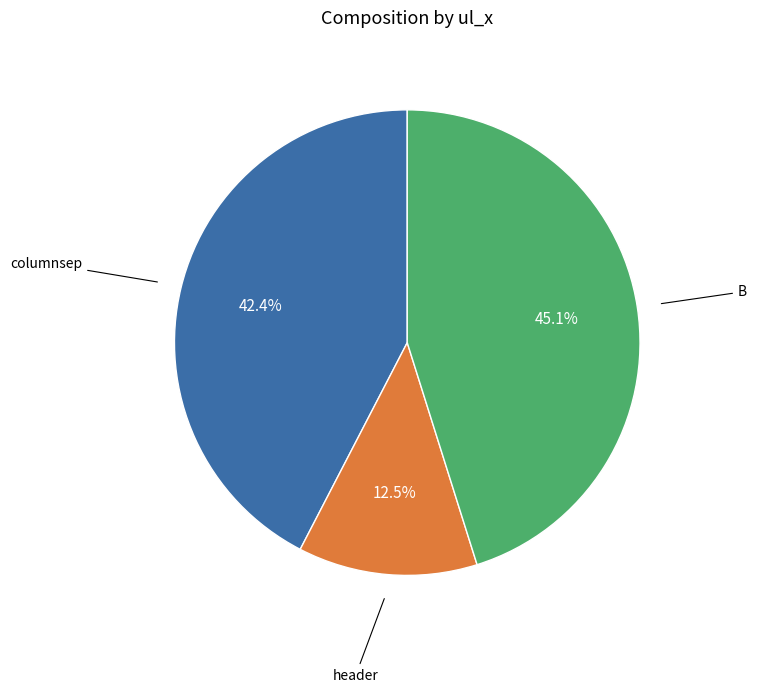

Is there any slice that represents more than half of the pie?

No